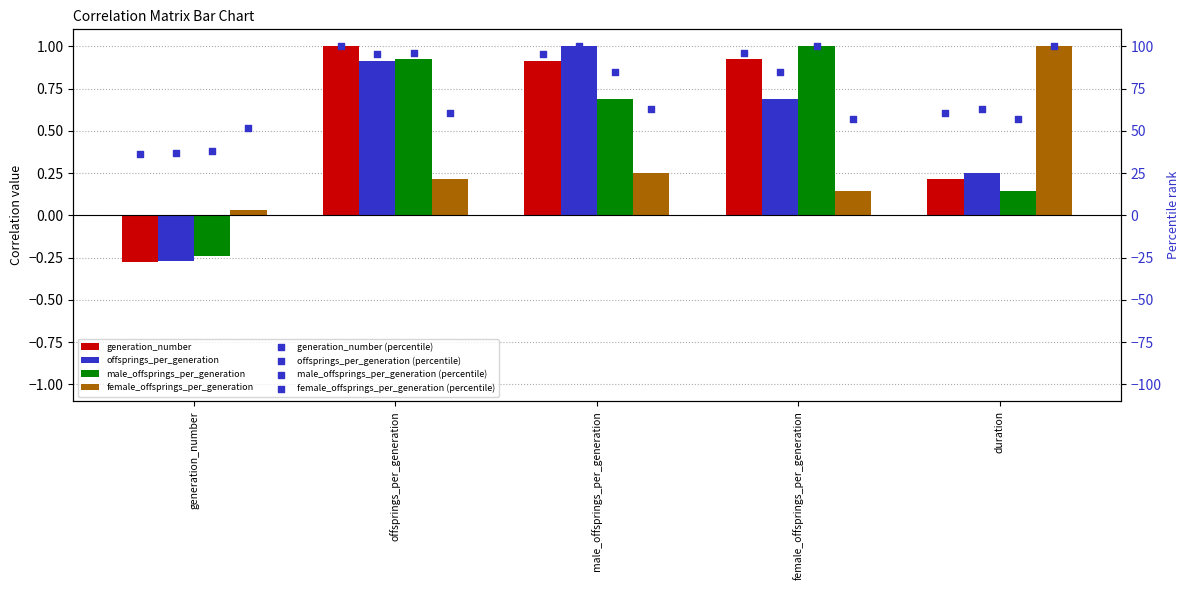

At how many categories does at least one series exceed 0?

5